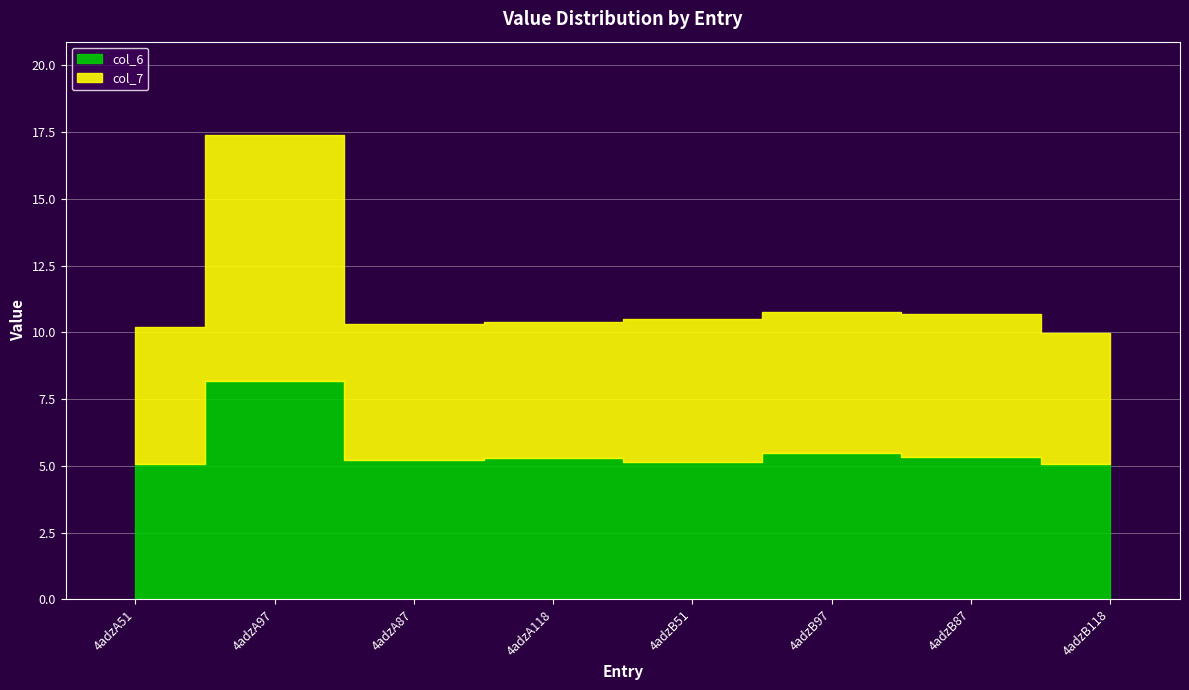

Where do col_6 and col_7 first cross each other?

4adzA97 and 4adzA87